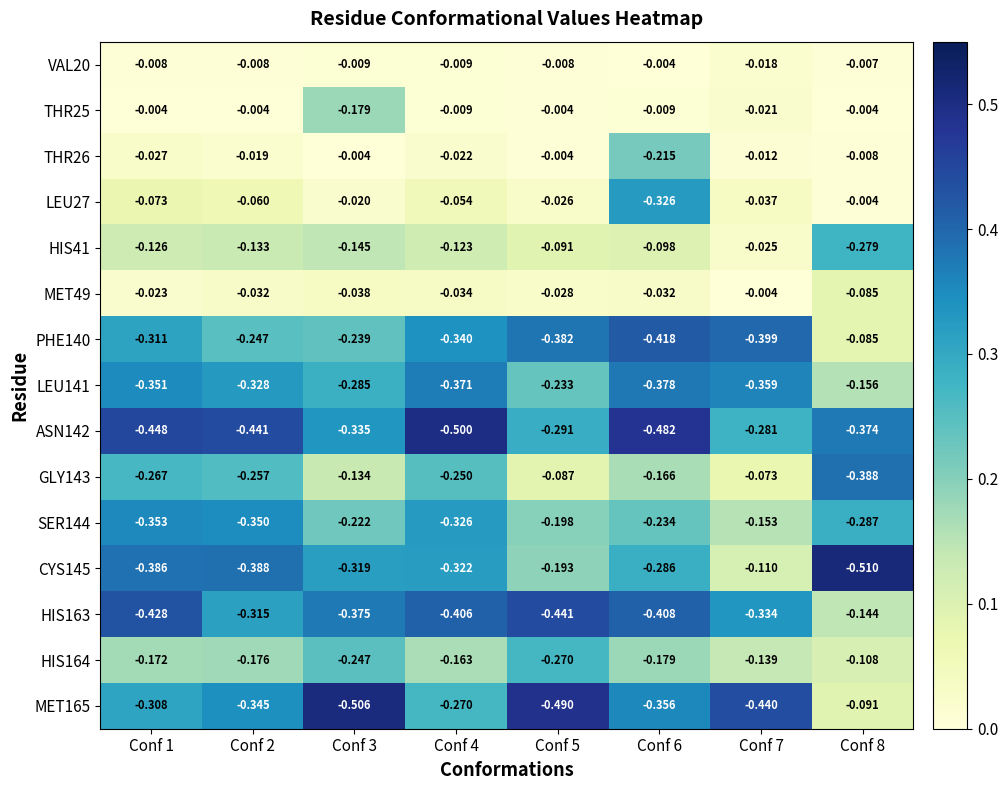

Is the value of MET49 at Conf 6 greater than the value of HIS163 at Conf 7?

Yes